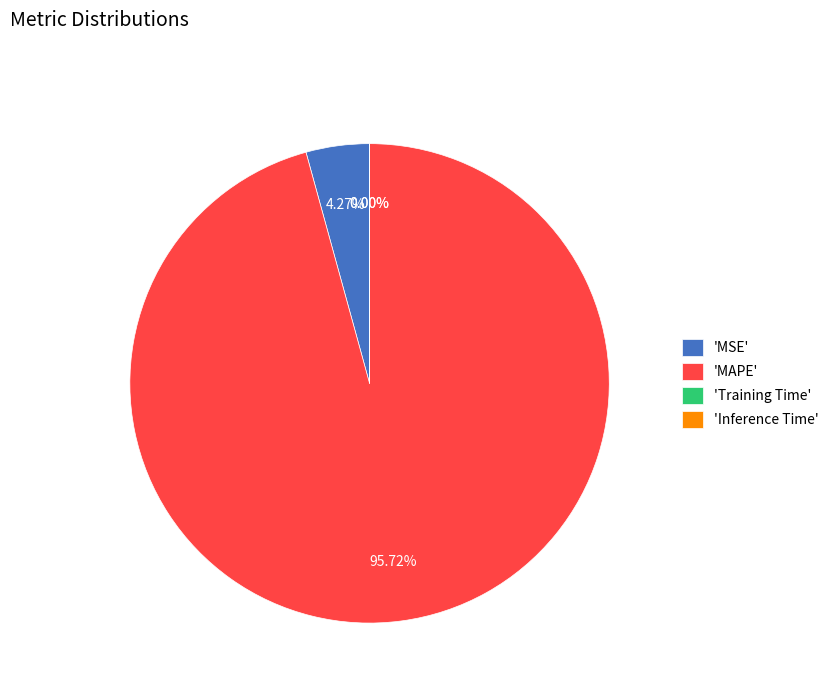

Is 'MSE' the majority of the pie?

No